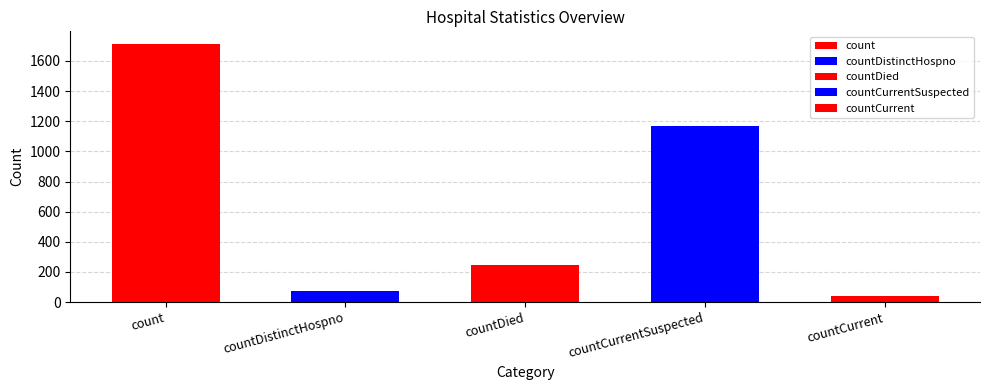

What is the label of the 4th bar from the left?

countCurrentSuspected